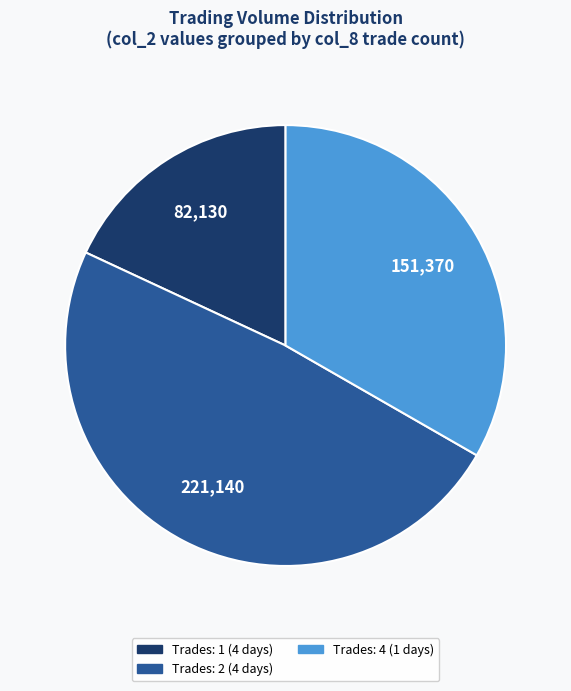

Is there a majority slice in this chart?

No